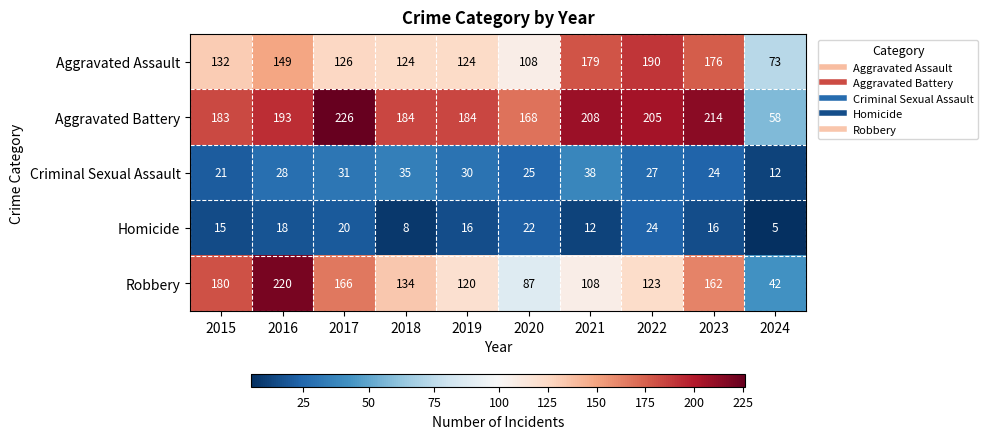

Where is Homicide nearest to the value 14?

2015